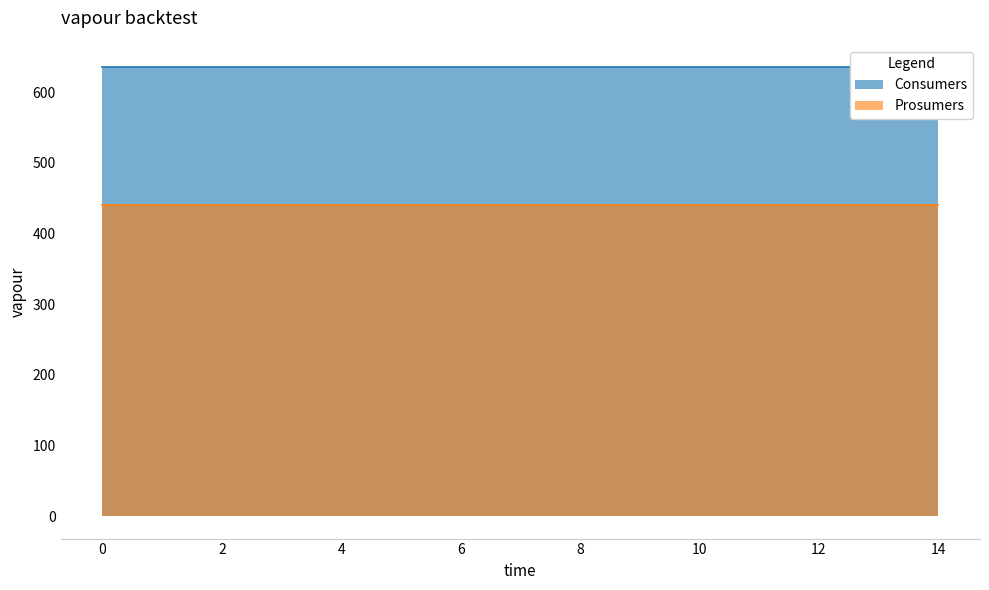

What is the sum of all Prosumers values?

6600